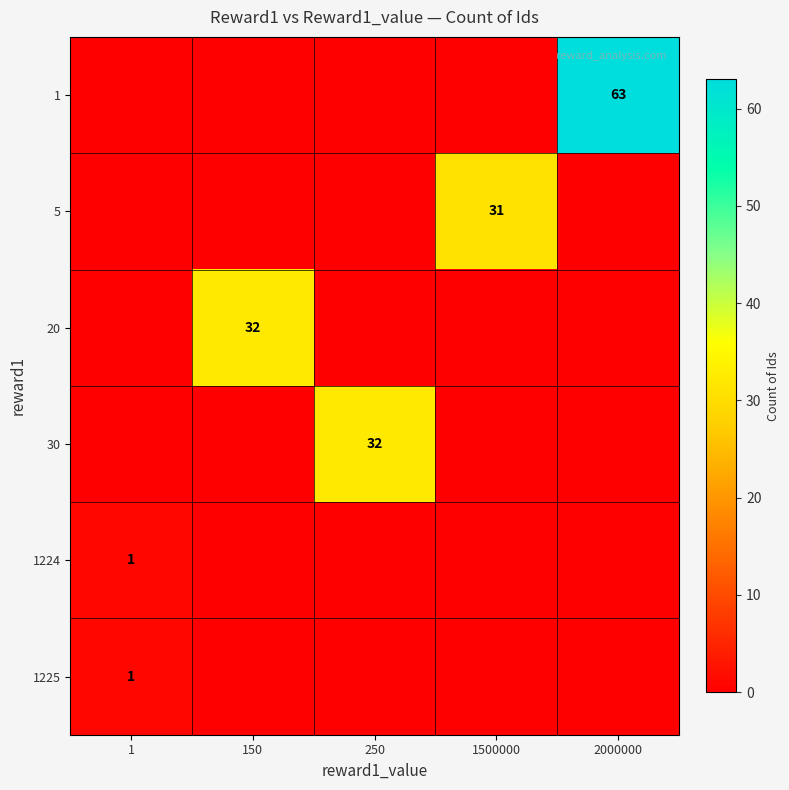

The value of 1225 at 1 is 2. True or false?

False